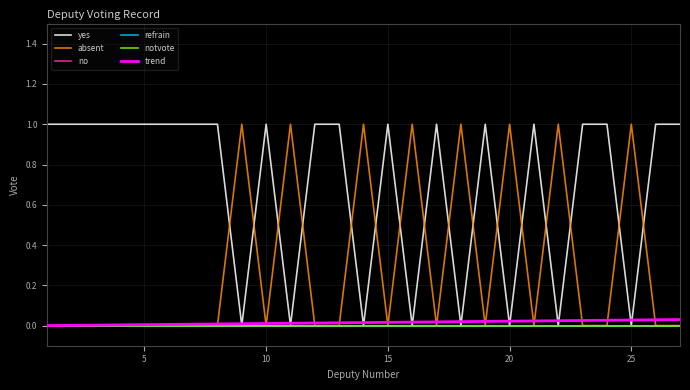

Is this an area chart (filled region under the line)?

No